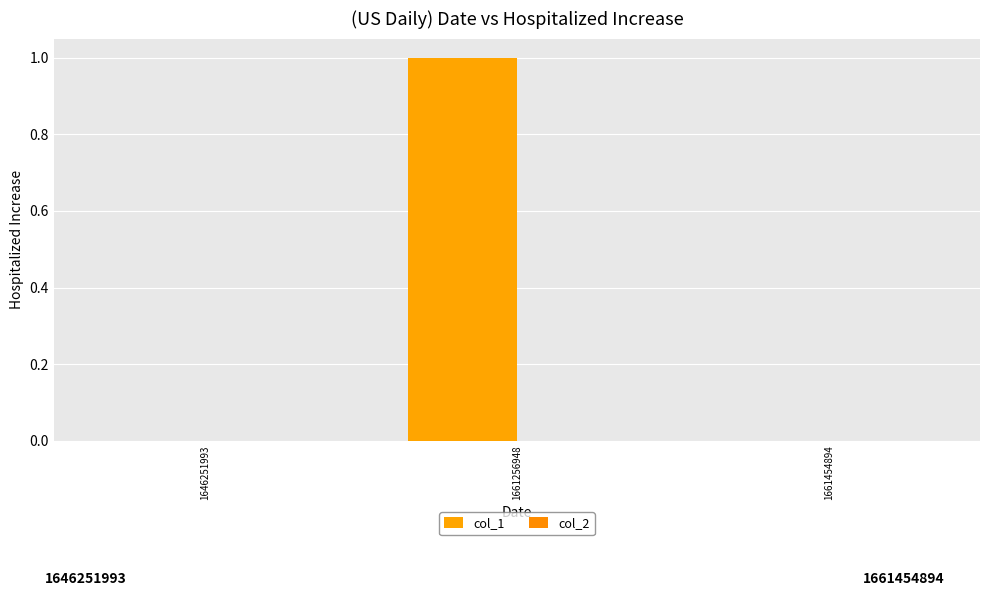

How many data points does each series have?

3